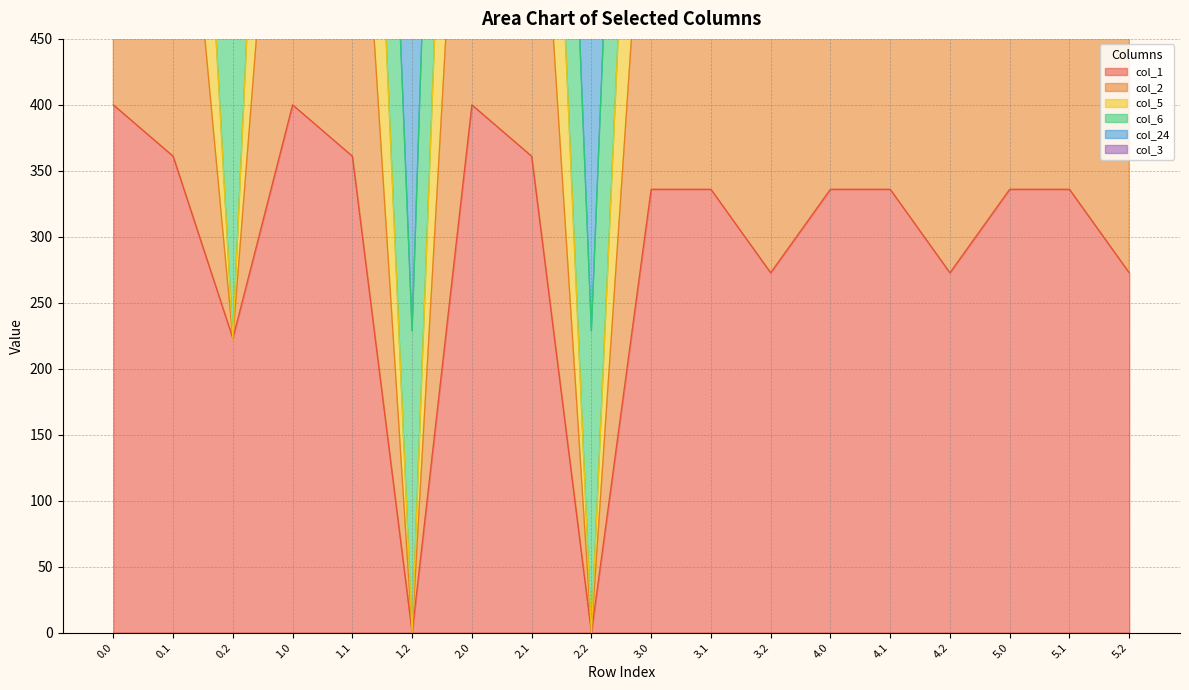

What is the maximum value for col_1?

400.0